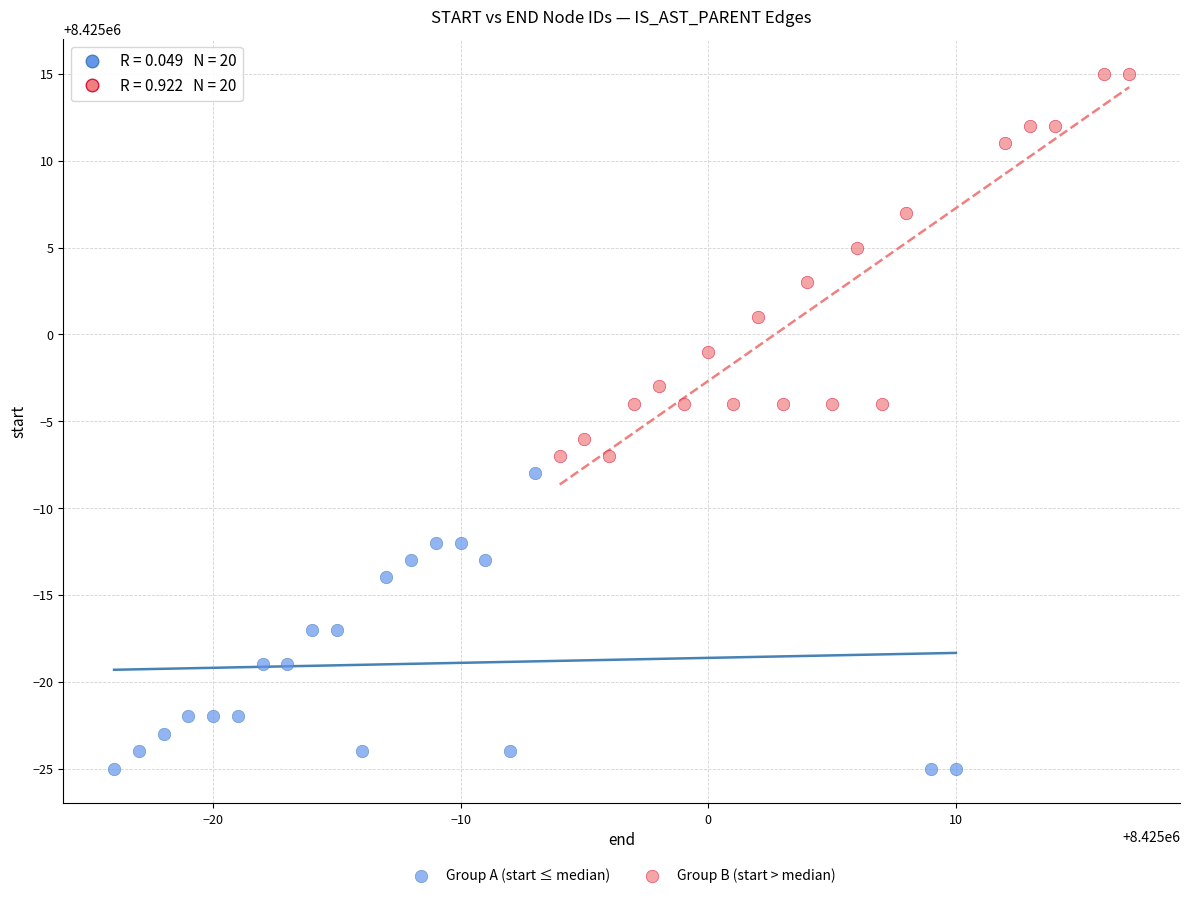

Which series reaches the maximum Y coordinate?

Group B (start > median)